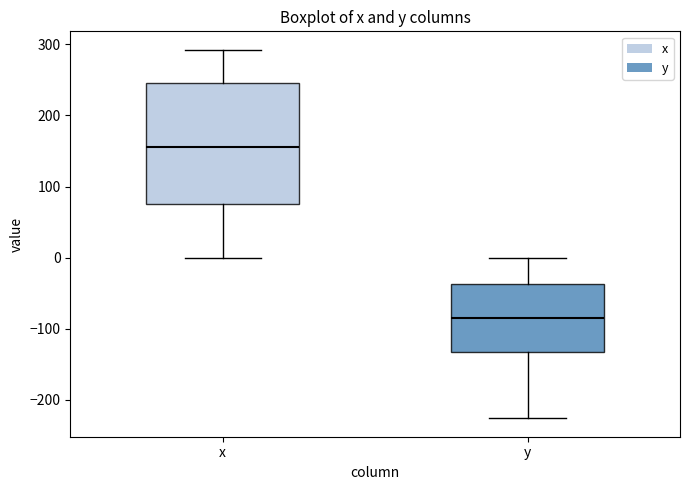

Which box is the tallest, from its lower edge to its upper edge?

x